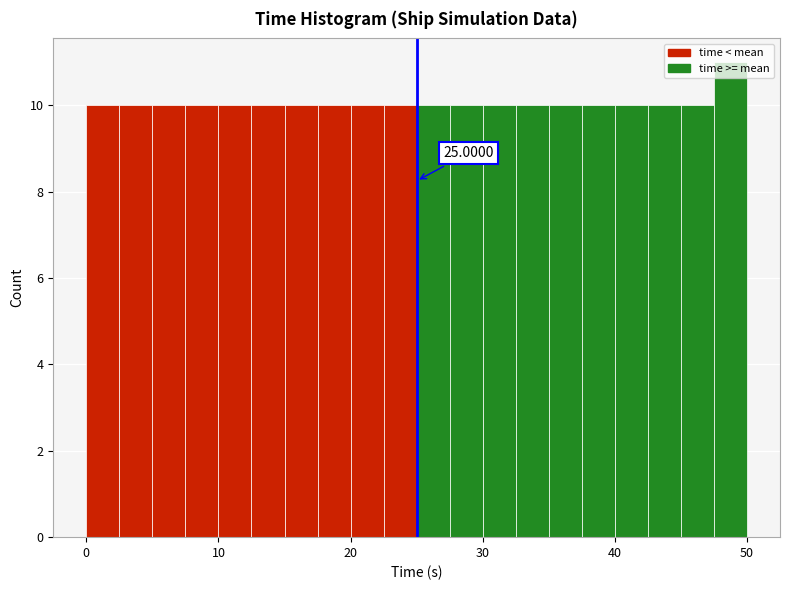

Around what value on the x-axis is the tallest bar? Give the approximate position of its centre, as read against the axis.

49